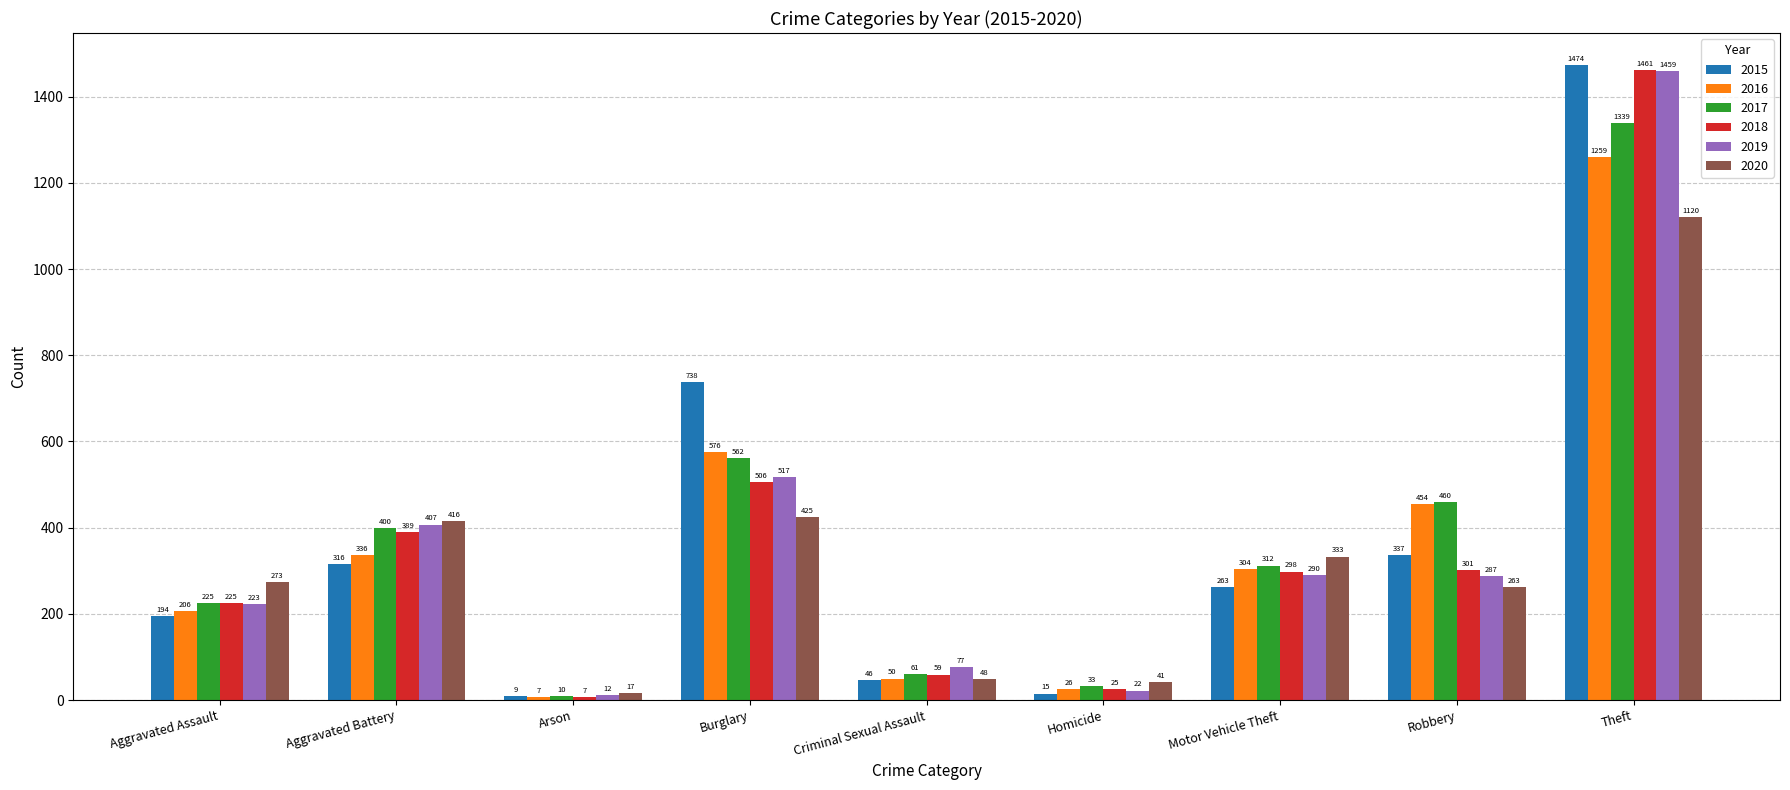

Which series has the largest range (max minus min)?

2015